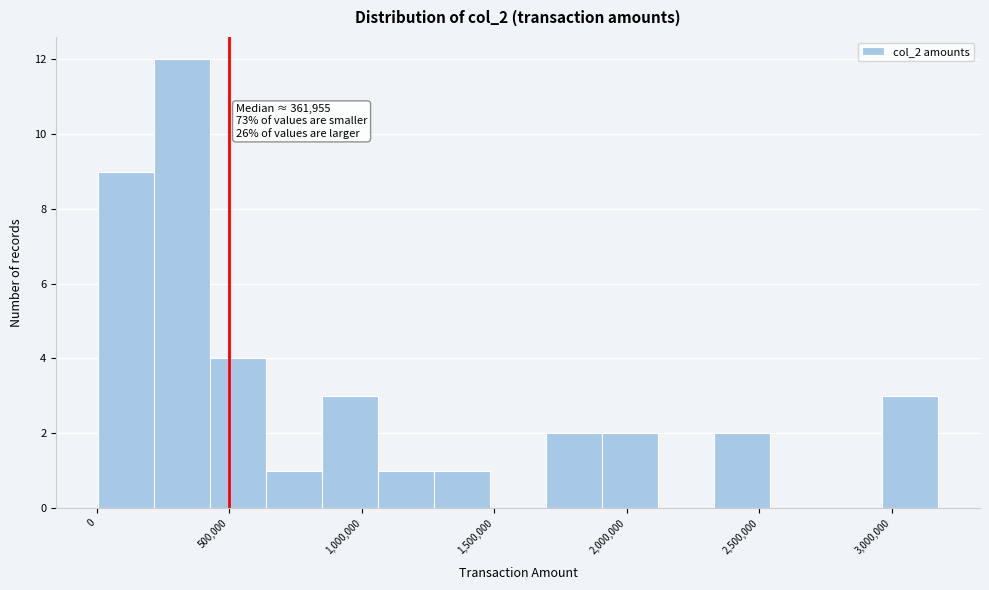

Over which range of the x-axis is the bar tallest?

200000 to 450000